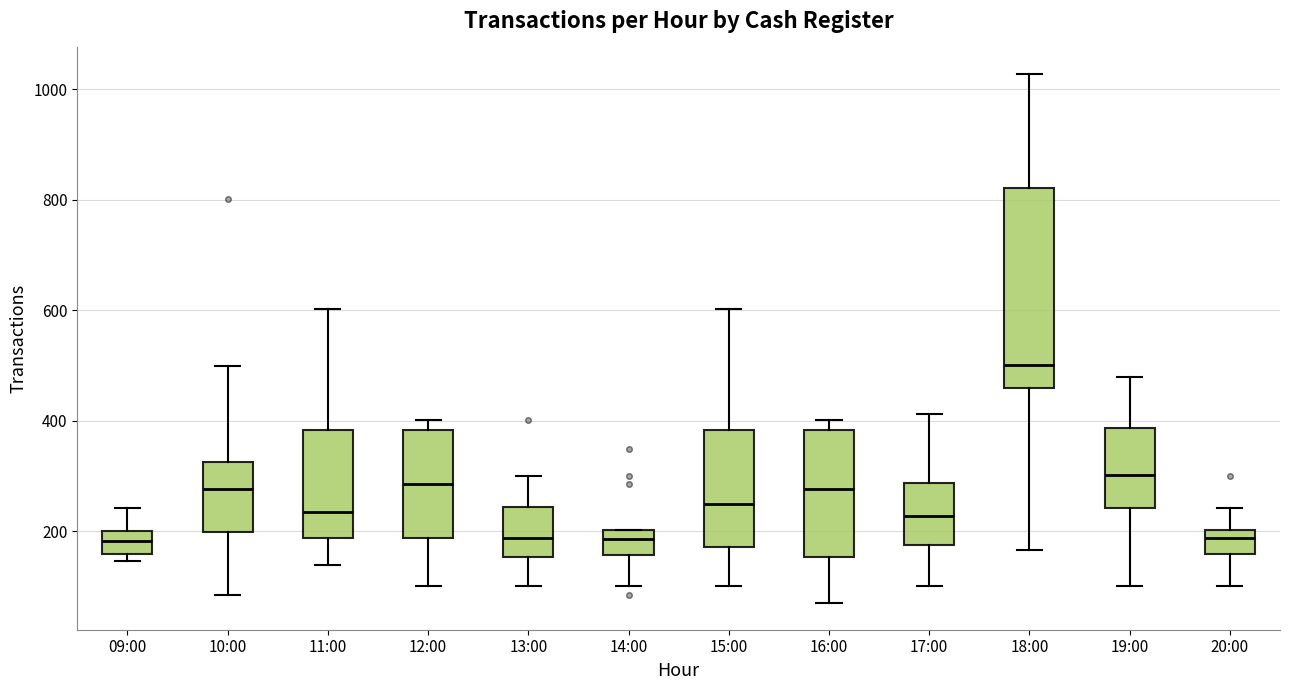

Where is the lower edge of the box for 15:00 on the y-axis? The values are not printed on the chart, so give them approximately, as read against the axis.

180